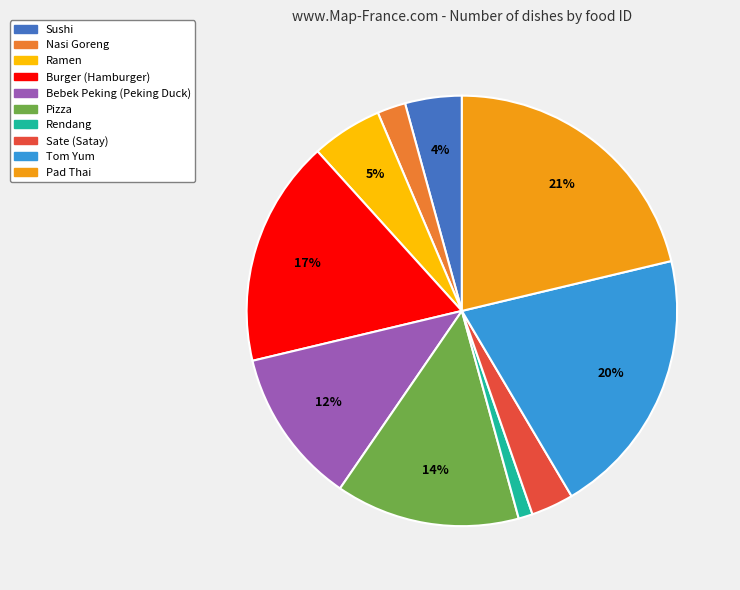

Is there any slice that represents more than half of the pie?

No